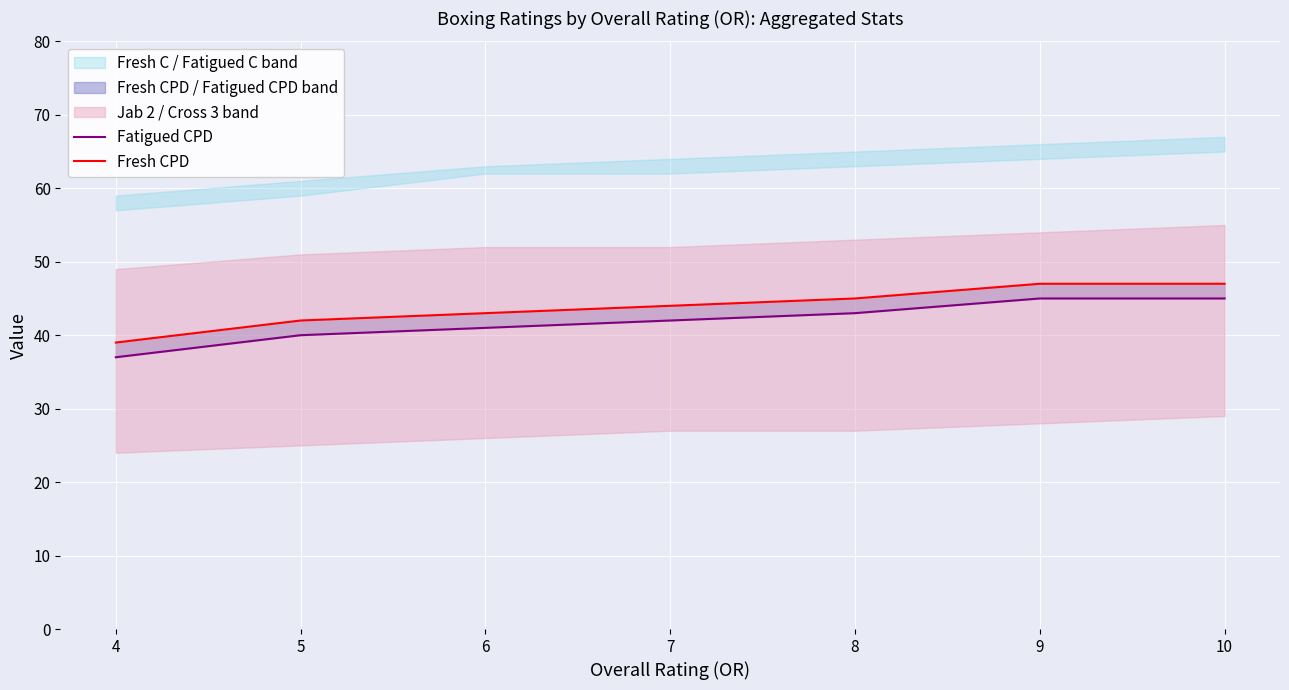

What is the difference between the Fresh CPD values at 6 and 9?

4